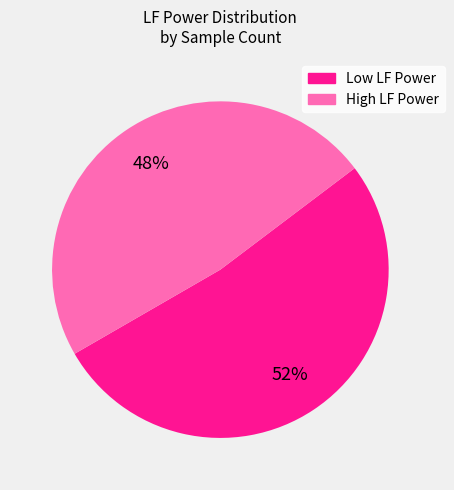

Is there any slice that represents more than half of the pie?

Yes